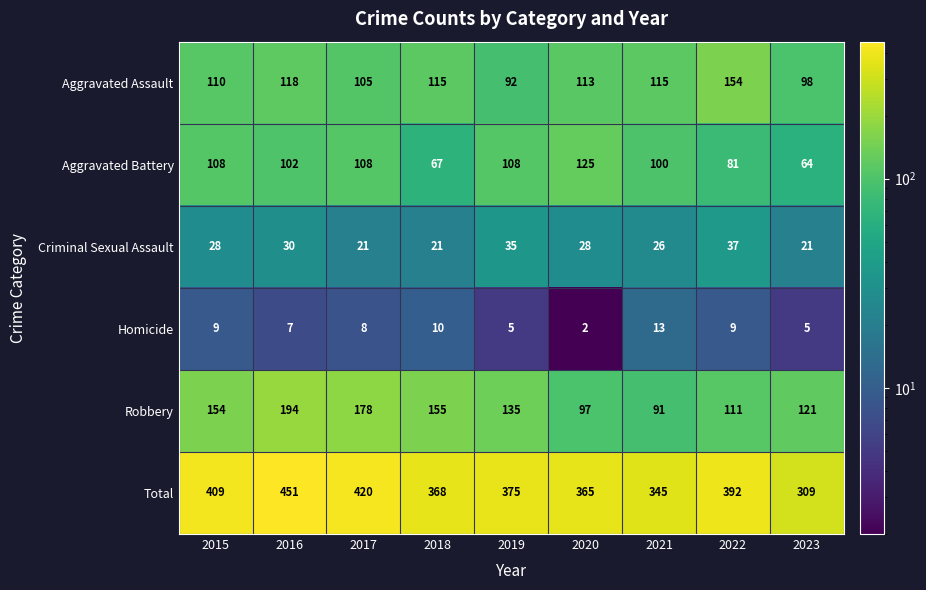

At how many categories does at least one series exceed 308?

9